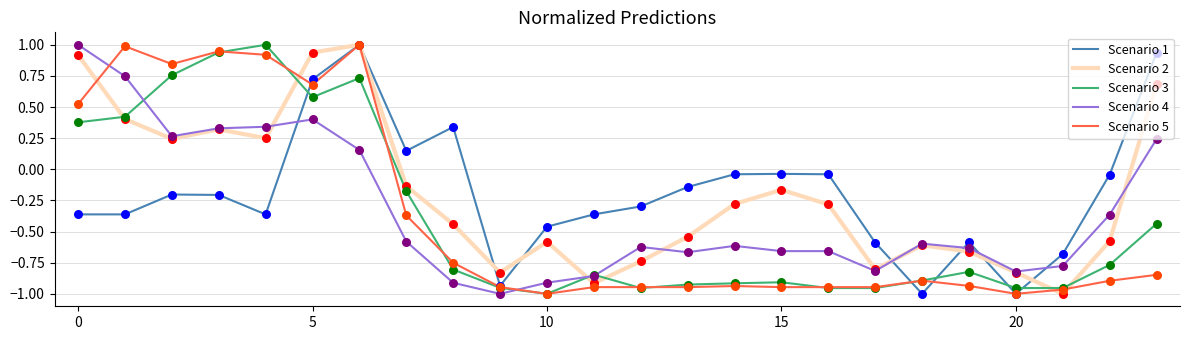

What is the highest value of the Scenario 3 series?

1.0